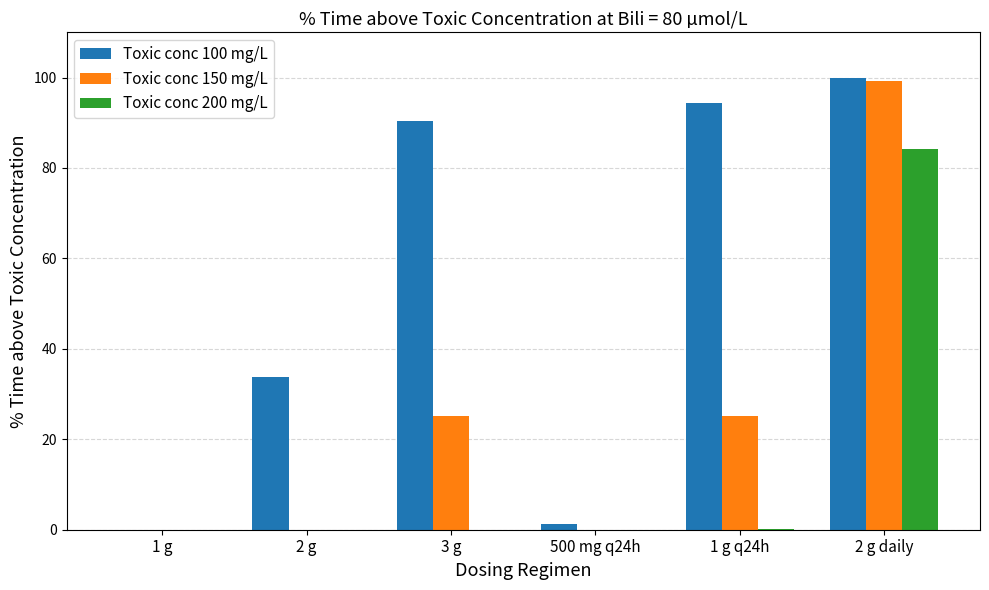

Which series changed the most between 2 g and 3 g?

Toxic conc 100 mg/L